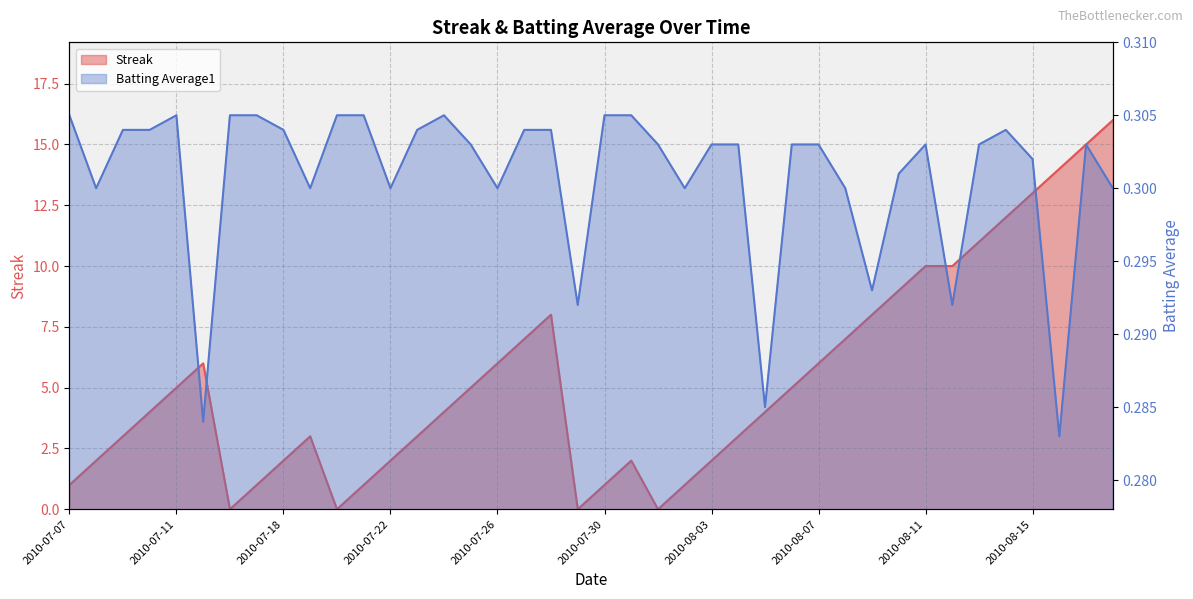

How many series are shown in this chart?

2